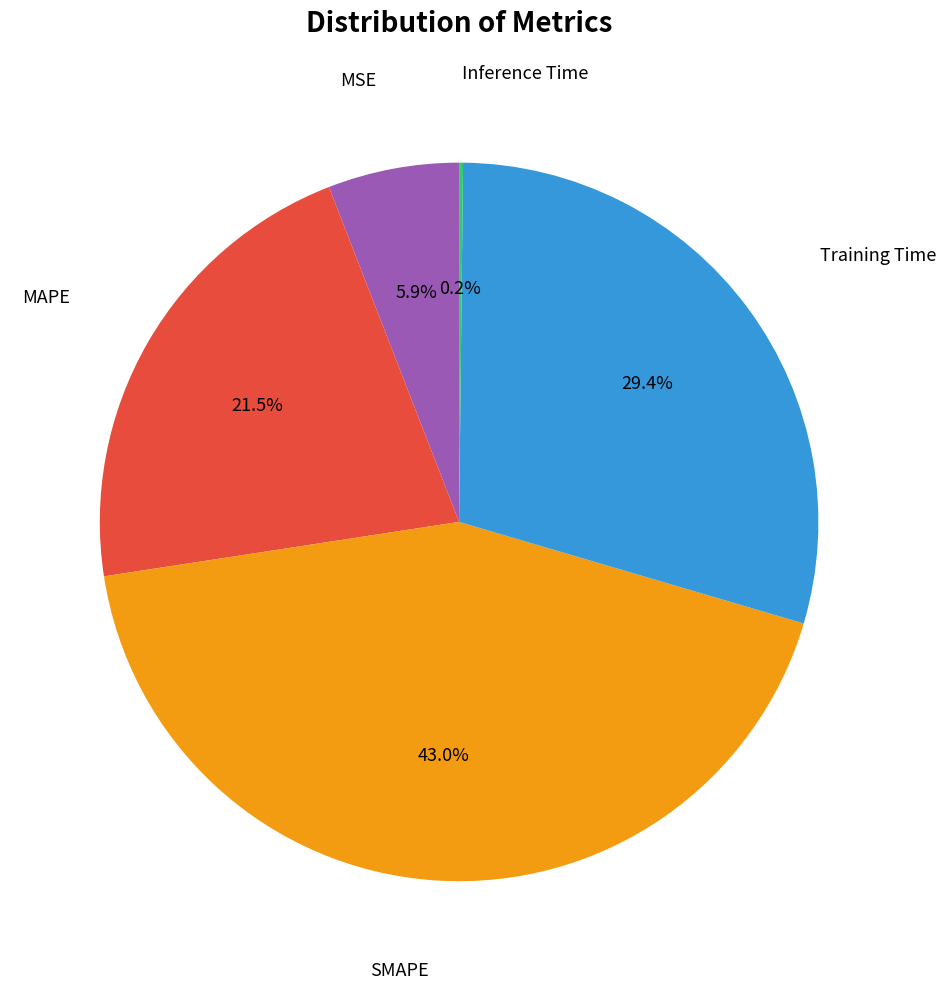

Does any single category account for the majority?

No